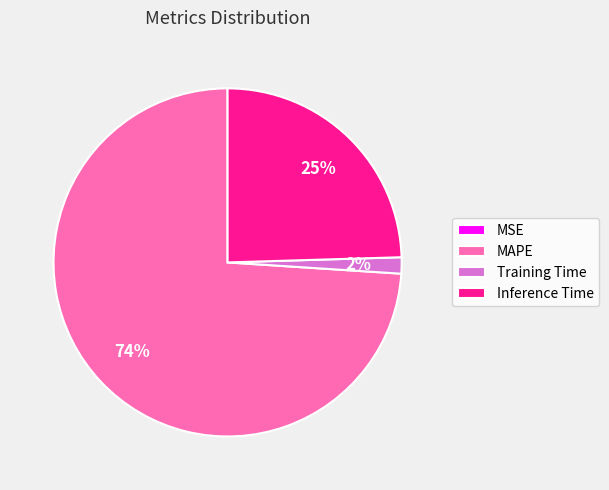

To the nearest percent, what is the average slice percentage?

25%